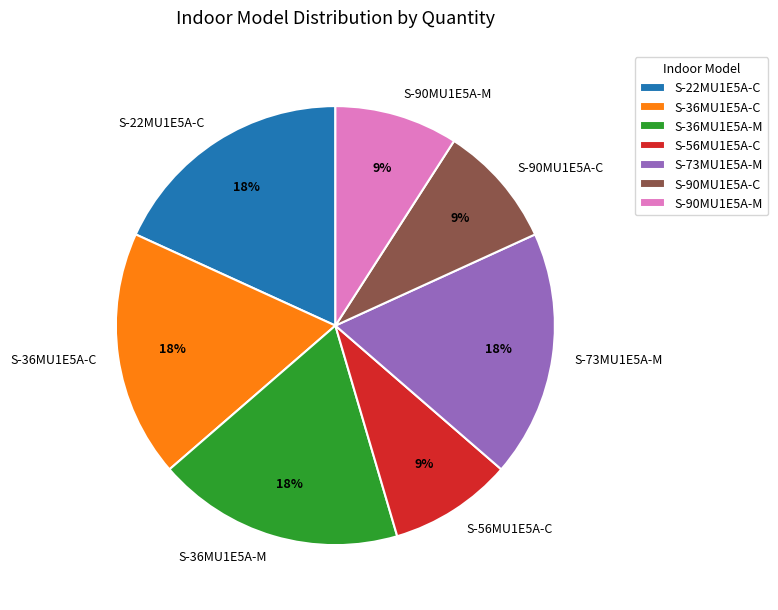

Do S-90MU1E5A-C and S-90MU1E5A-M together represent more than half of the pie?

No